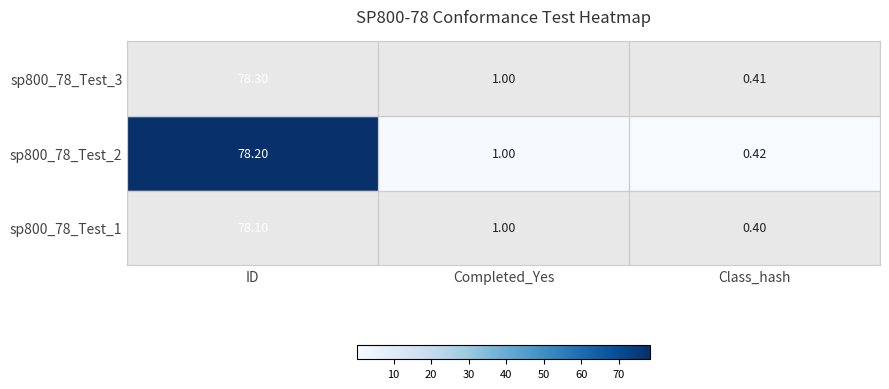

List the series in order of their peak value, lowest first.

sp800_78_Test_1, sp800_78_Test_2, sp800_78_Test_3